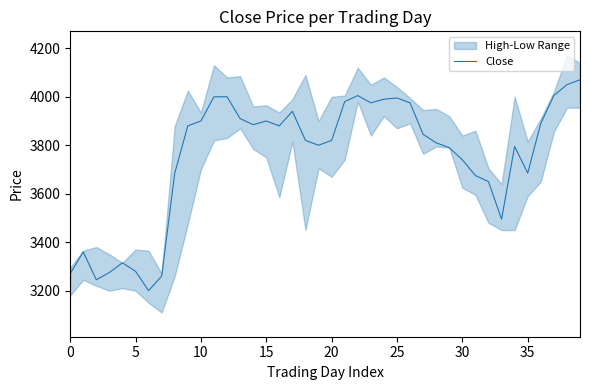

How many points are lower than both their immediate neighbors (excluding endpoints)?

8